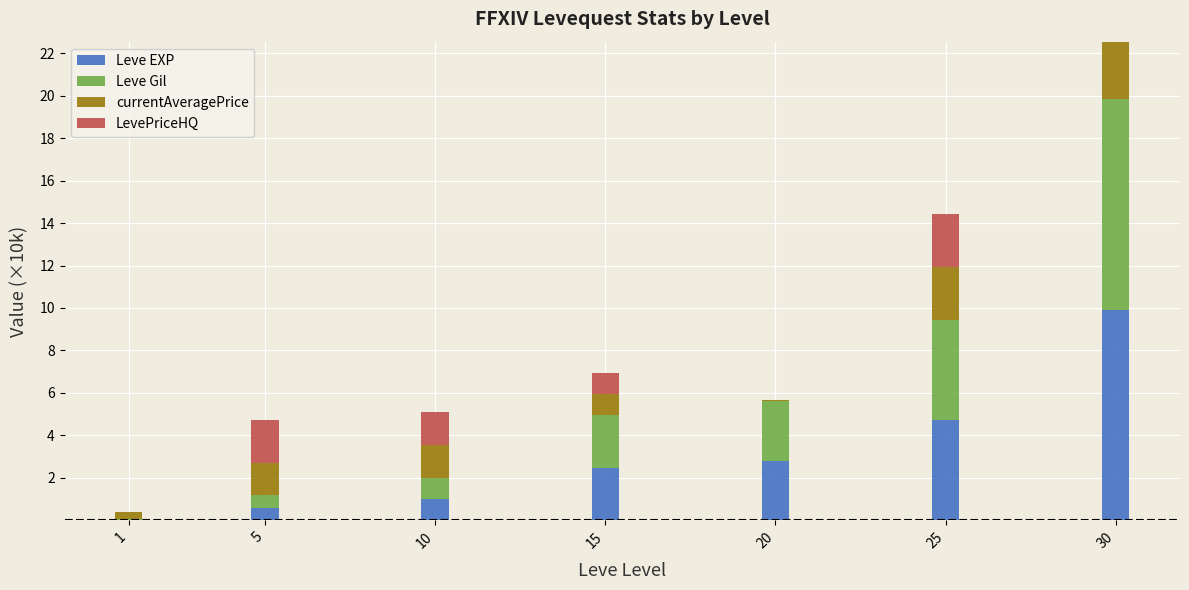

Which category has the highest value in the Leve EXP series?

30